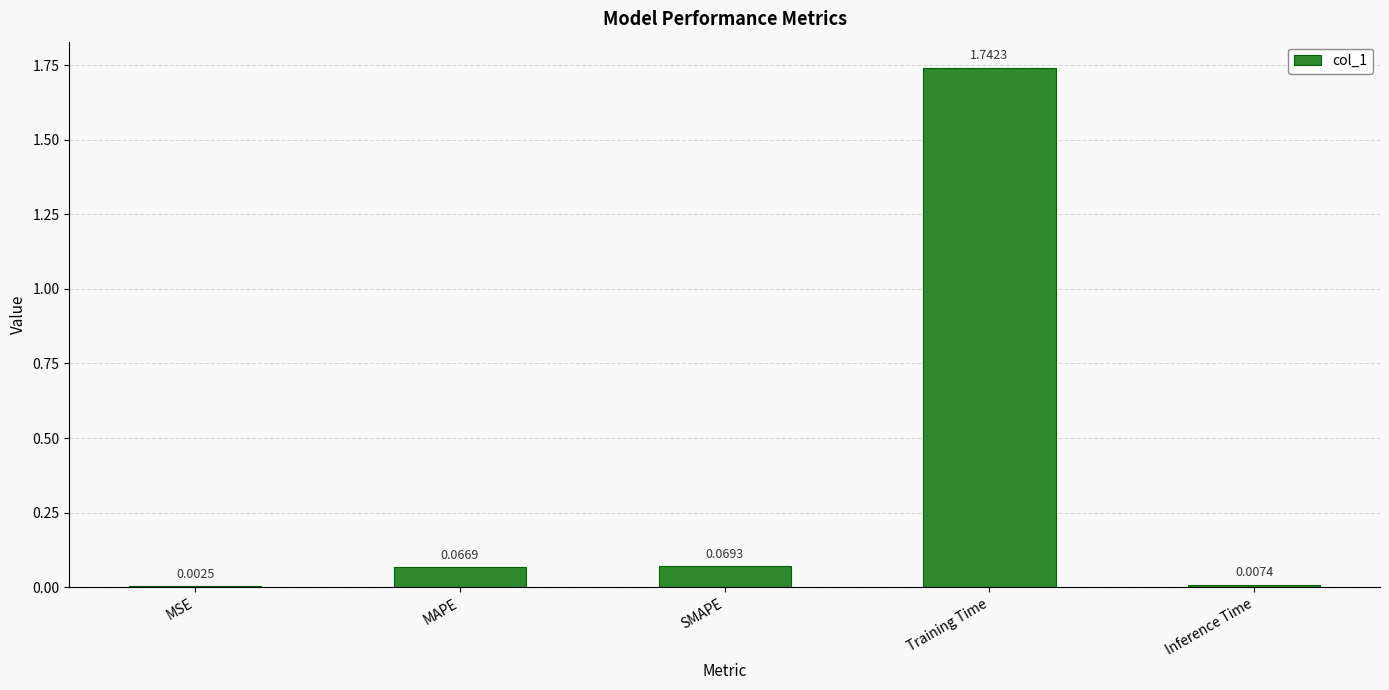

What is the change in value from MSE to Training Time?

+1.7